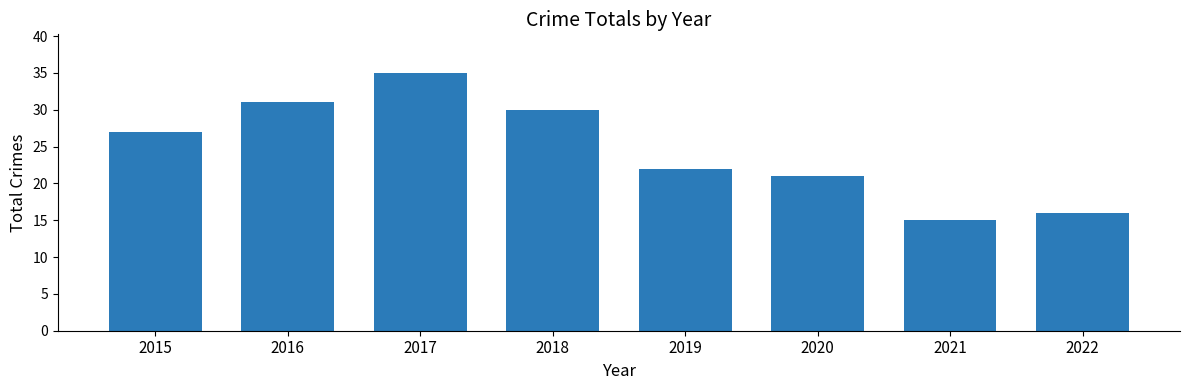

What is the difference between the maximum and second lowest values?

19